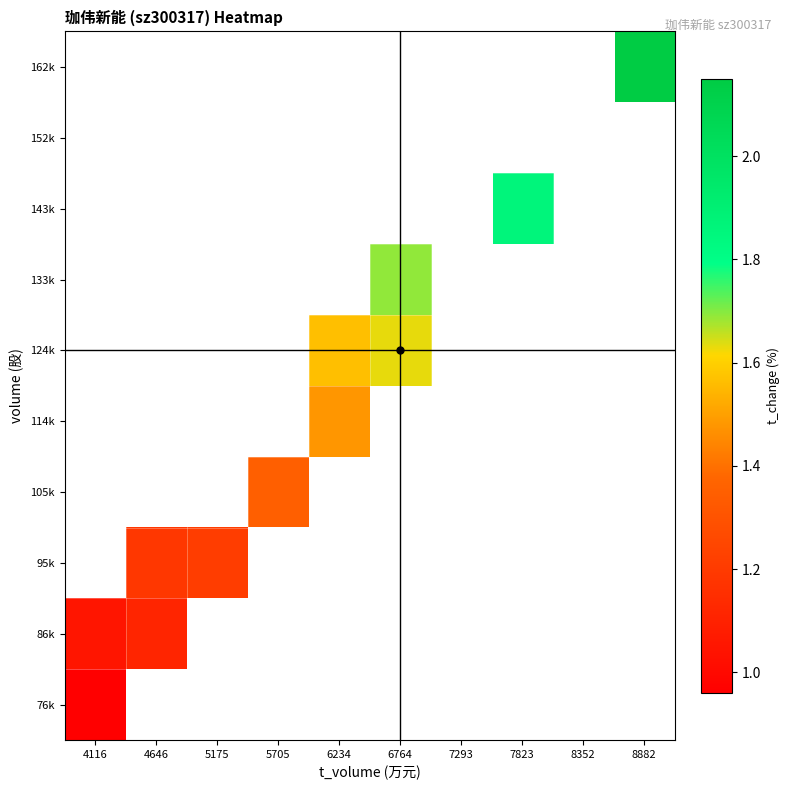

At 4646, list the series in order from smallest to largest.

76k, 86k, 95k, 105k, 114k, 124k, 133k, 143k, 152k, 162k